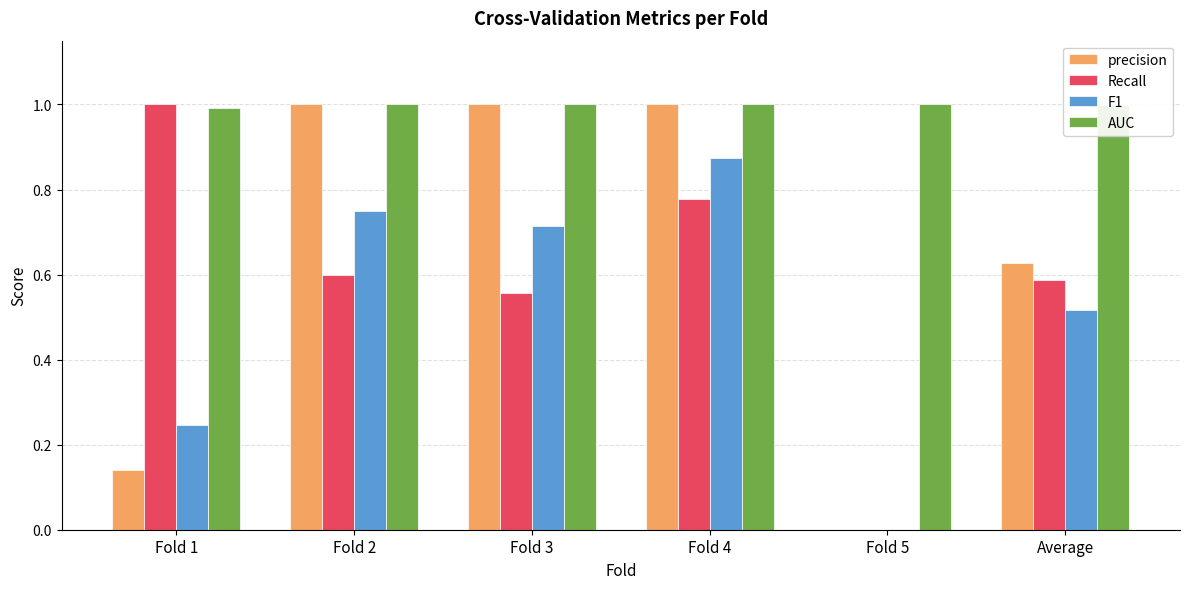

True or false: F1 has a value of 0.6 at Fold 5.

False